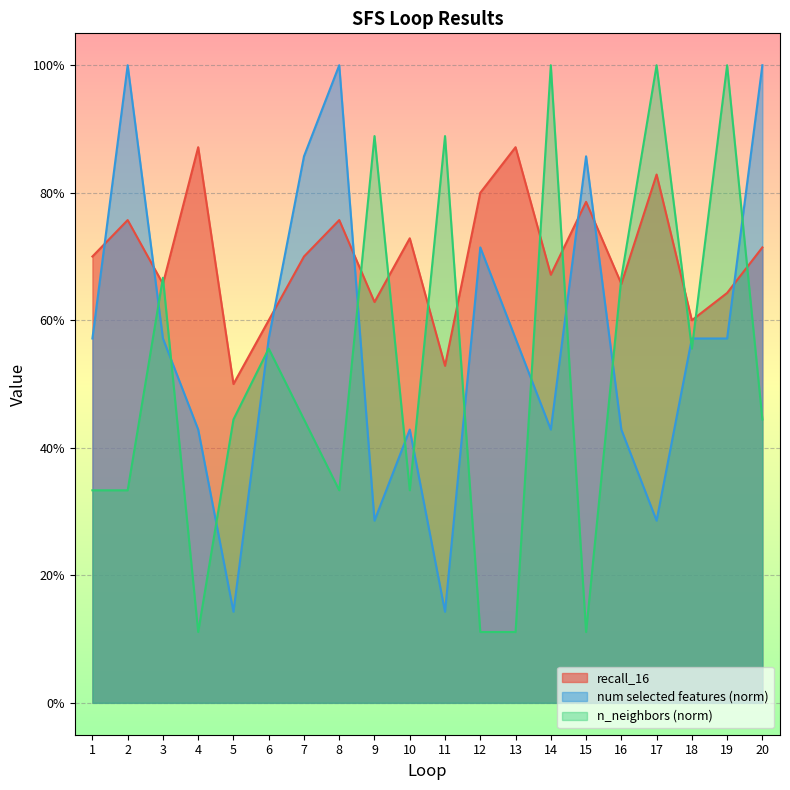

Which series has the largest range (max minus min)?

n_neighbors (norm)